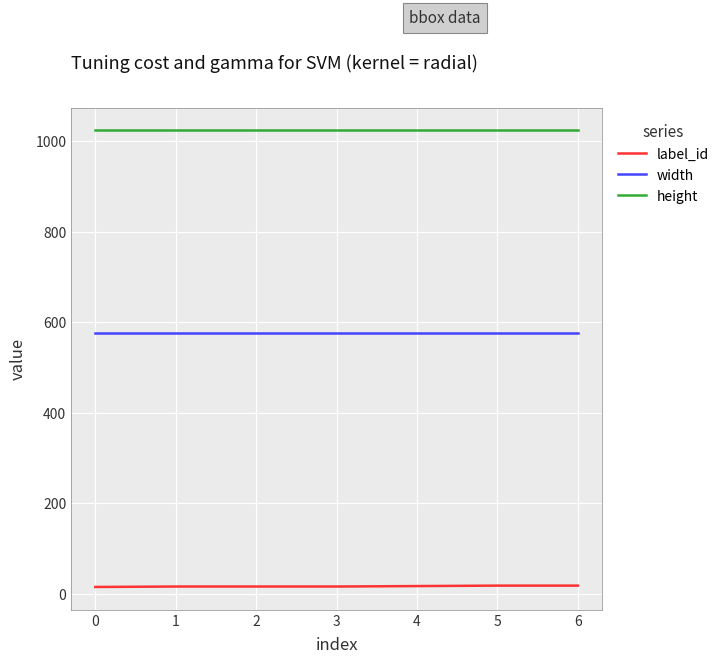

Count the number of categories in the chart.

7